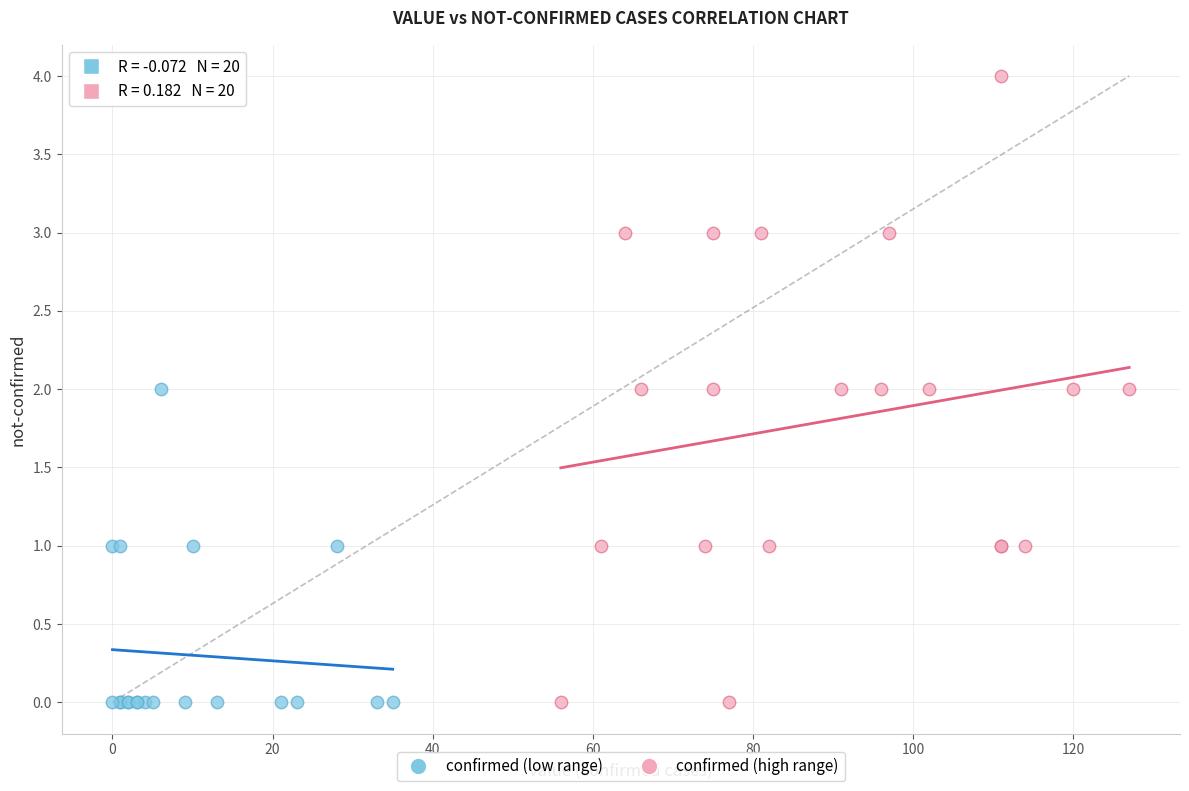

Which series has the largest Y range (max minus min)?

confirmed (high range)